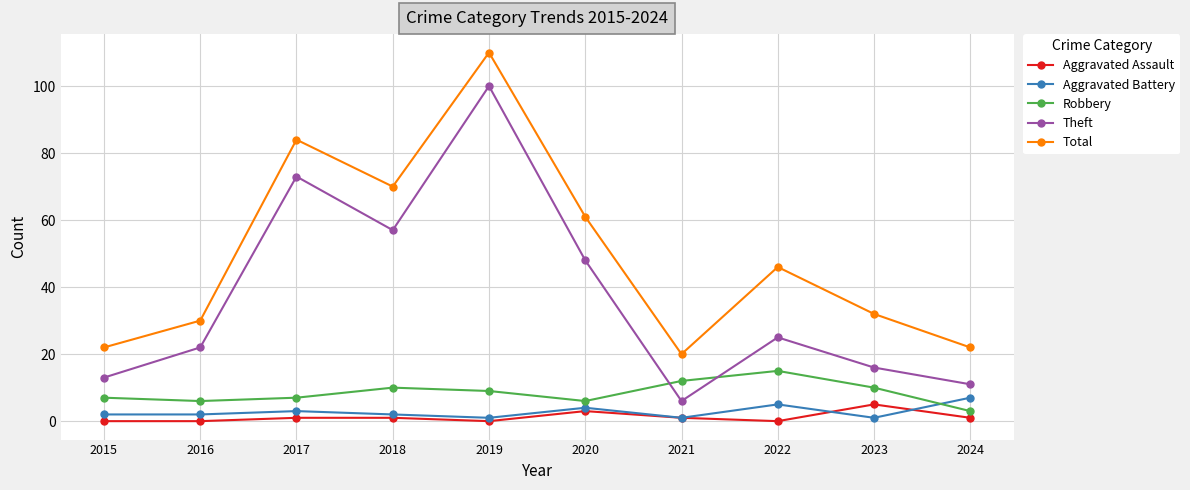

True or false: Robbery and Aggravated Battery intersect in this chart.

True